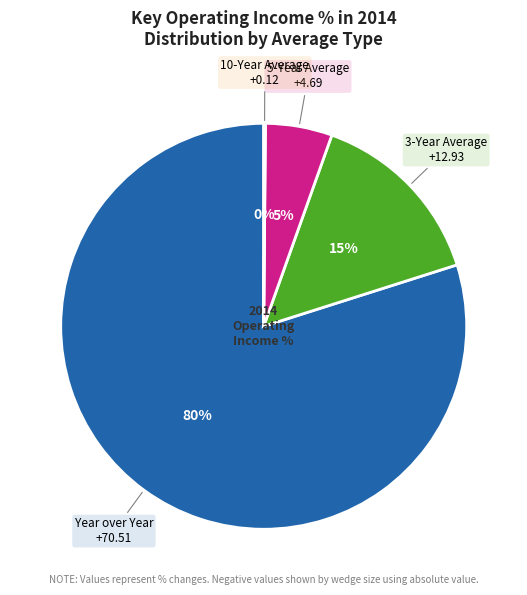

Does any single category account for the majority?

Yes